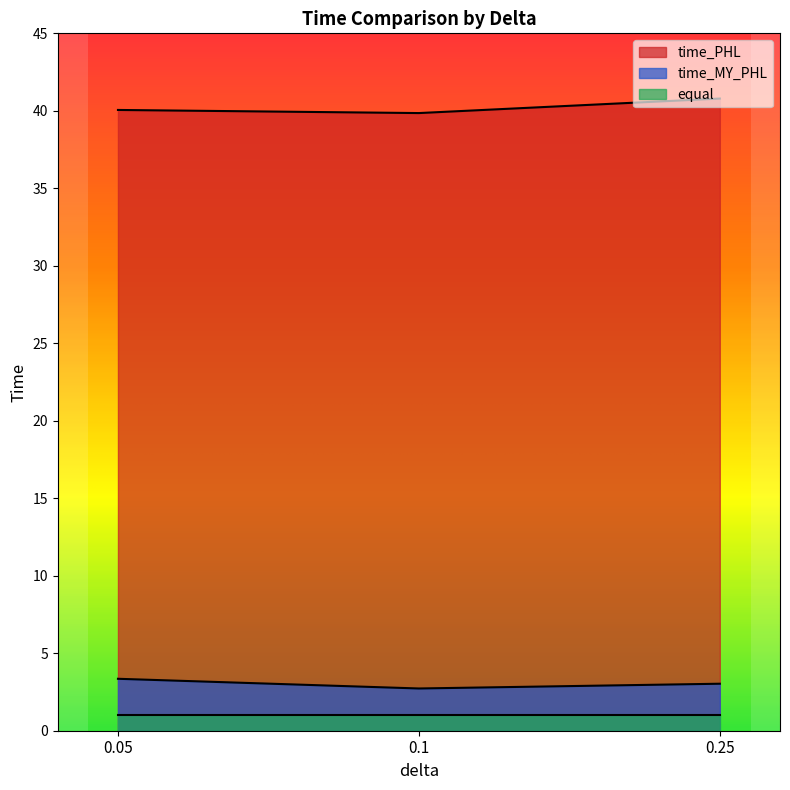

How many values in the time_MY_PHL series exceed 3?

2